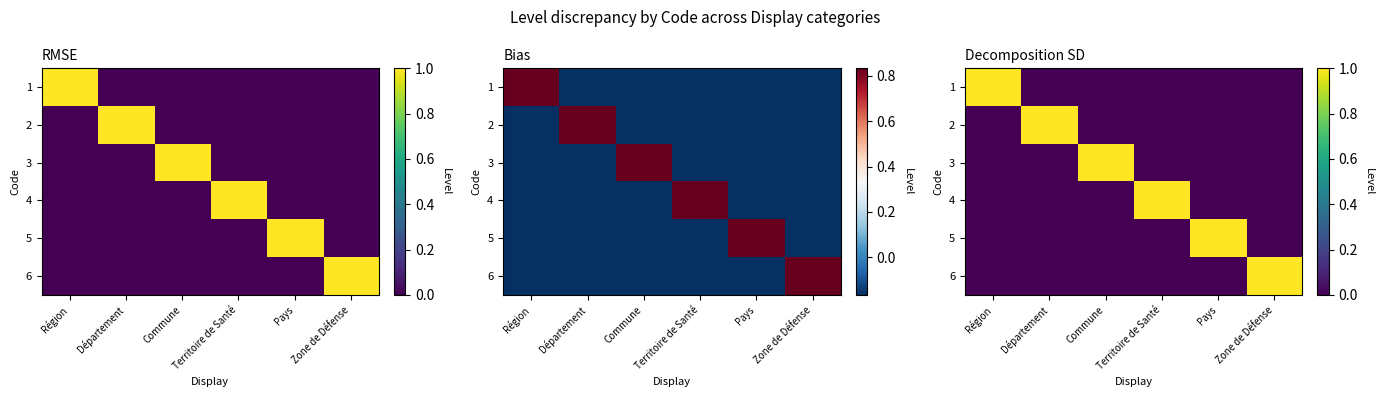

What is the spread (max minus min) of values at Zone de Défense?

1